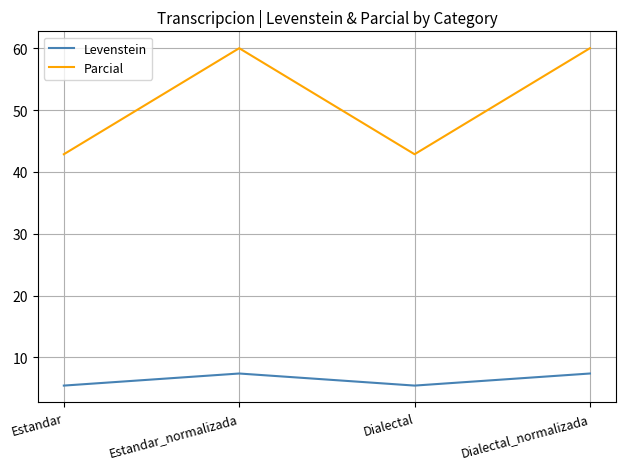

How many interior local valleys does the Parcial series have?

1